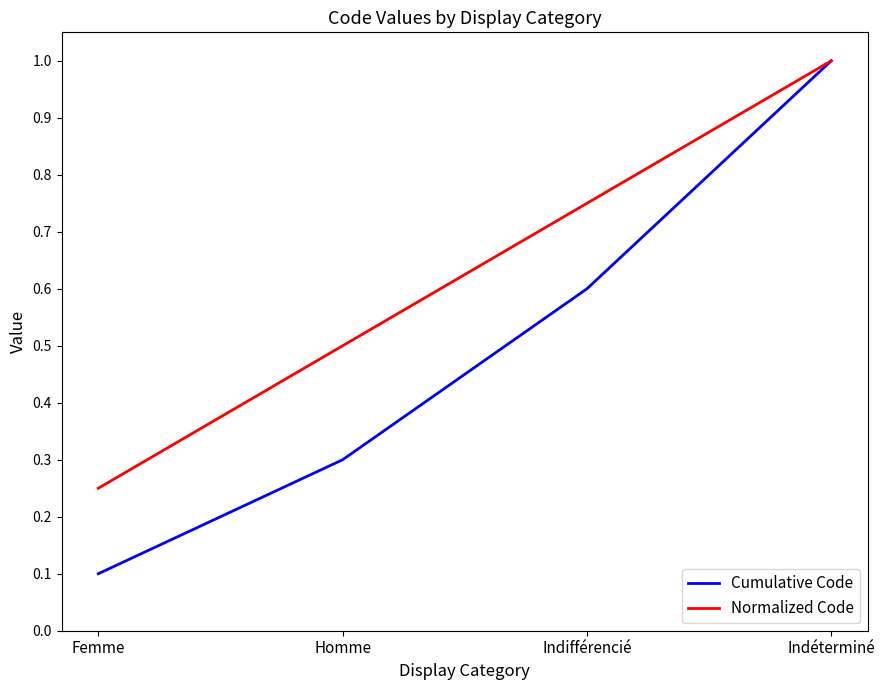

True or false: Cumulative Code has more than 2 interior local peaks.

False